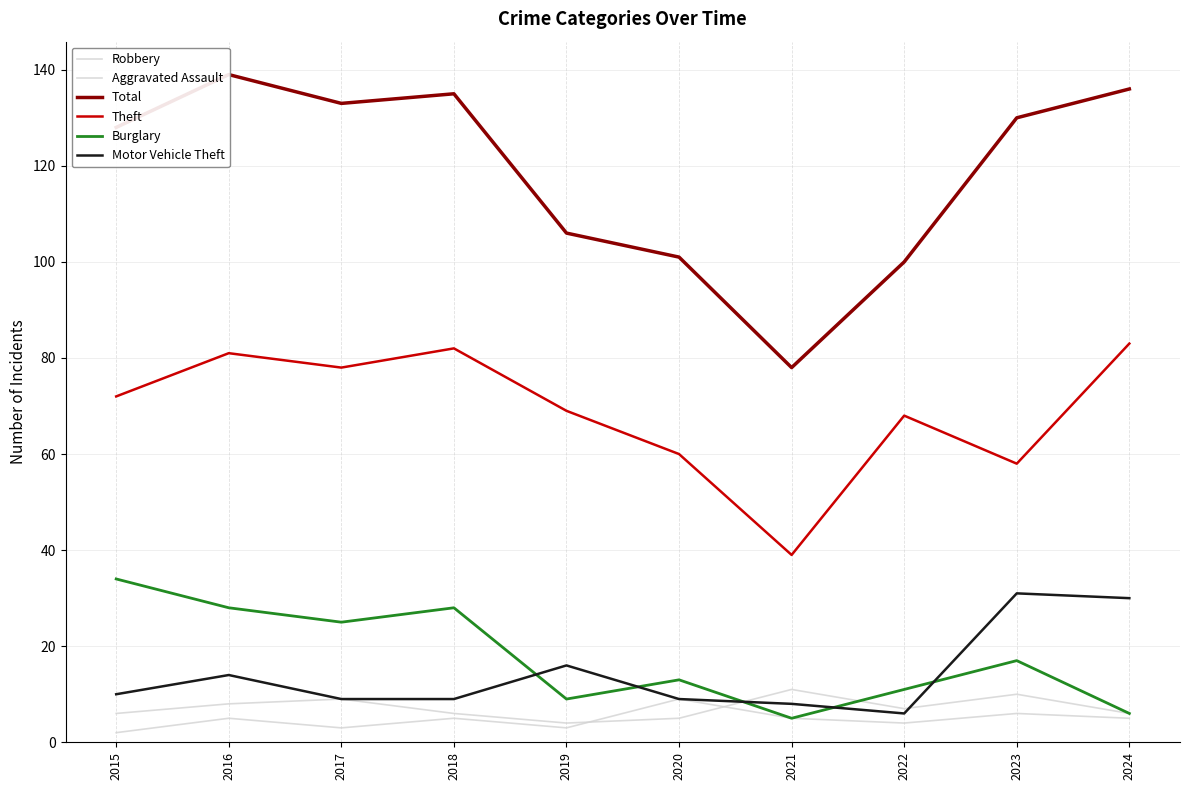

Does the chart display data point markers on the line(s)?

No